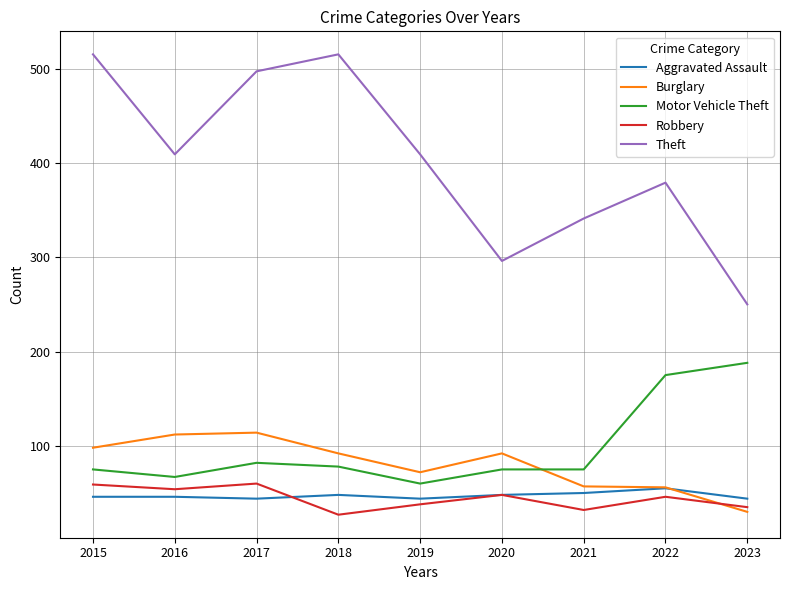

The value of Aggravated Assault at 2018 is 48. True or false?

True